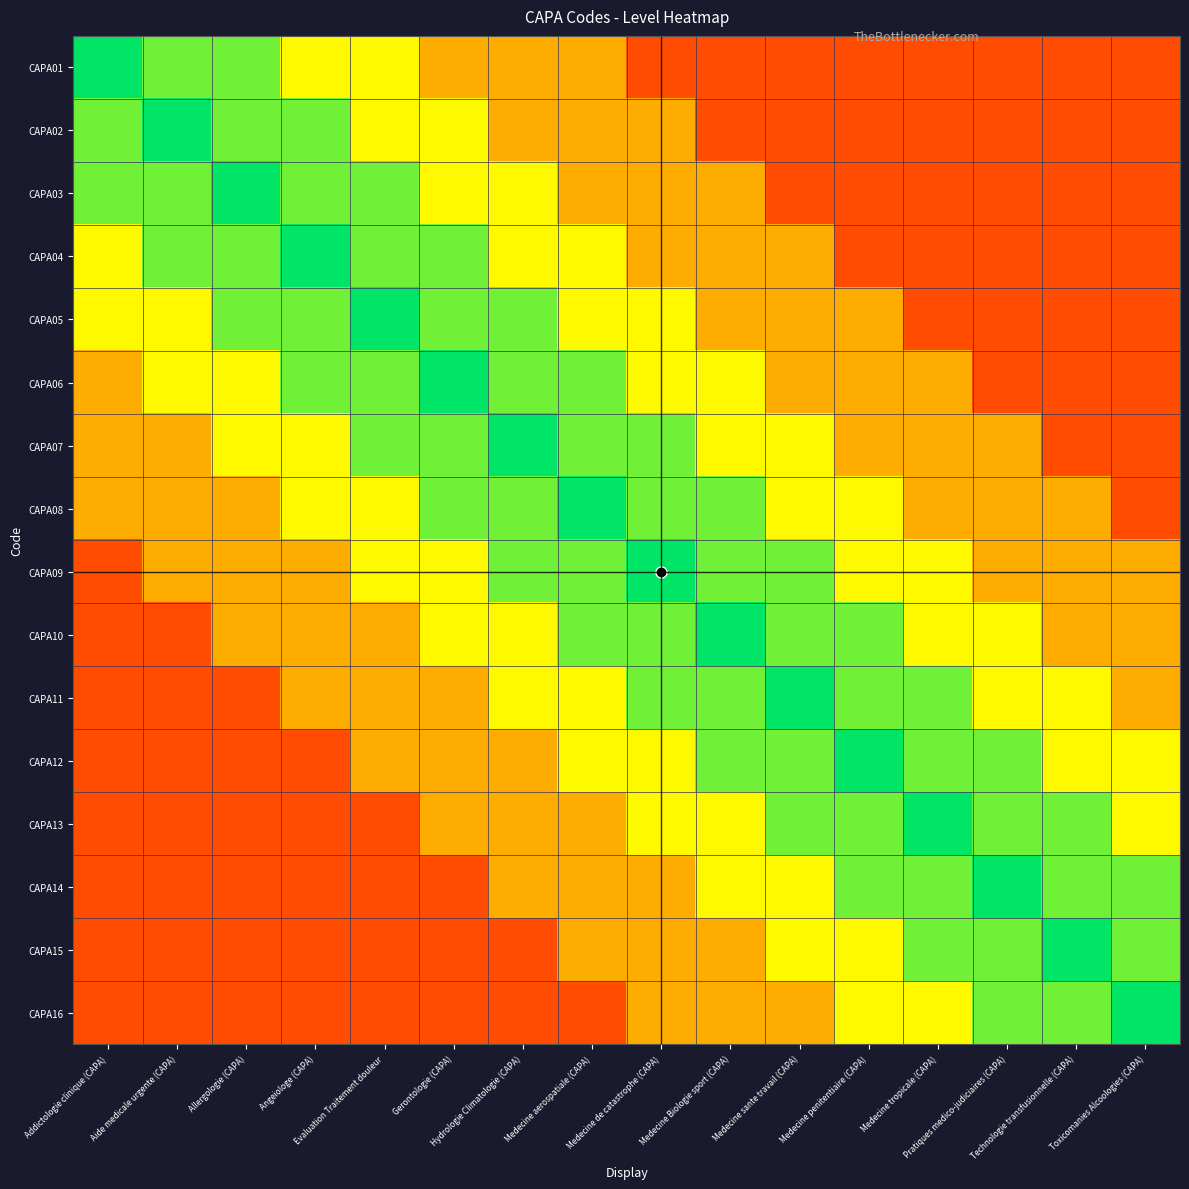

Reading left to right, extract all data points from this chart.

CAPA01: Addictologie clinique (CAPA)=1.0	Aide medicale urgente (CAPA)=0.8	Allergologie (CAPA)=0.8	Angeiologe (CAPA)=0.7	Evaluation Traitement douleur=0.7	Gerontologie (CAPA)=0.5	Hydrologie Climatologie (CAPA)=0.5	Medecine aerospatiale (CAPA)=0.5	Medecine de catastrophe (CAPA)=0.2	Medecine Biologie sport (CAPA)=0.2	Medecine sante travail (CAPA)=0.2	Medecine penitentiaire (CAPA)=0.2	Medecine tropicale (CAPA)=0.2	Pratiques medico-judiciaires (CAPA)=0.2	Technologie transfusionnelle (CAPA)=0.2	Toxicomanies Alcoologies (CAPA)=0.2
CAPA02: Addictologie clinique (CAPA)=0.8	Aide medicale urgente (CAPA)=1.0	Allergologie (CAPA)=0.8	Angeiologe (CAPA)=0.8	Evaluation Traitement douleur=0.7	Gerontologie (CAPA)=0.7	Hydrologie Climatologie (CAPA)=0.5	Medecine aerospatiale (CAPA)=0.5	Medecine de catastrophe (CAPA)=0.5	Medecine Biologie sport (CAPA)=0.2	Medecine sante travail (CAPA)=0.2	Medecine penitentiaire (CAPA)=0.2	Medecine tropicale (CAPA)=0.2	Pratiques medico-judiciaires (CAPA)=0.2	Technologie transfusionnelle (CAPA)=0.2	Toxicomanies Alcoologies (CAPA)=0.2
CAPA03: Addictologie clinique (CAPA)=0.8	Aide medicale urgente (CAPA)=0.8	Allergologie (CAPA)=1.0	Angeiologe (CAPA)=0.8	Evaluation Traitement douleur=0.8	Gerontologie (CAPA)=0.7	Hydrologie Climatologie (CAPA)=0.7	Medecine aerospatiale (CAPA)=0.5	Medecine de catastrophe (CAPA)=0.5	Medecine Biologie sport (CAPA)=0.5	Medecine sante travail (CAPA)=0.2	Medecine penitentiaire (CAPA)=0.2	Medecine tropicale (CAPA)=0.2	Pratiques medico-judiciaires (CAPA)=0.2	Technologie transfusionnelle (CAPA)=0.2	Toxicomanies Alcoologies (CAPA)=0.2
CAPA04: Addictologie clinique (CAPA)=0.7	Aide medicale urgente (CAPA)=0.8	Allergologie (CAPA)=0.8	Angeiologe (CAPA)=1.0	Evaluation Traitement douleur=0.8	Gerontologie (CAPA)=0.8	Hydrologie Climatologie (CAPA)=0.7	Medecine aerospatiale (CAPA)=0.7	Medecine de catastrophe (CAPA)=0.5	Medecine Biologie sport (CAPA)=0.5	Medecine sante travail (CAPA)=0.5	Medecine penitentiaire (CAPA)=0.2	Medecine tropicale (CAPA)=0.2	Pratiques medico-judiciaires (CAPA)=0.2	Technologie transfusionnelle (CAPA)=0.2	Toxicomanies Alcoologies (CAPA)=0.2
CAPA05: Addictologie clinique (CAPA)=0.7	Aide medicale urgente (CAPA)=0.7	Allergologie (CAPA)=0.8	Angeiologe (CAPA)=0.8	Evaluation Traitement douleur=1.0	Gerontologie (CAPA)=0.8	Hydrologie Climatologie (CAPA)=0.8	Medecine aerospatiale (CAPA)=0.7	Medecine de catastrophe (CAPA)=0.7	Medecine Biologie sport (CAPA)=0.5	Medecine sante travail (CAPA)=0.5	Medecine penitentiaire (CAPA)=0.5	Medecine tropicale (CAPA)=0.2	Pratiques medico-judiciaires (CAPA)=0.2	Technologie transfusionnelle (CAPA)=0.2	Toxicomanies Alcoologies (CAPA)=0.2
CAPA06: Addictologie clinique (CAPA)=0.5	Aide medicale urgente (CAPA)=0.7	Allergologie (CAPA)=0.7	Angeiologe (CAPA)=0.8	Evaluation Traitement douleur=0.8	Gerontologie (CAPA)=1.0	Hydrologie Climatologie (CAPA)=0.8	Medecine aerospatiale (CAPA)=0.8	Medecine de catastrophe (CAPA)=0.7	Medecine Biologie sport (CAPA)=0.7	Medecine sante travail (CAPA)=0.5	Medecine penitentiaire (CAPA)=0.5	Medecine tropicale (CAPA)=0.5	Pratiques medico-judiciaires (CAPA)=0.2	Technologie transfusionnelle (CAPA)=0.2	Toxicomanies Alcoologies (CAPA)=0.2
CAPA07: Addictologie clinique (CAPA)=0.5	Aide medicale urgente (CAPA)=0.5	Allergologie (CAPA)=0.7	Angeiologe (CAPA)=0.7	Evaluation Traitement douleur=0.8	Gerontologie (CAPA)=0.8	Hydrologie Climatologie (CAPA)=1.0	Medecine aerospatiale (CAPA)=0.8	Medecine de catastrophe (CAPA)=0.8	Medecine Biologie sport (CAPA)=0.7	Medecine sante travail (CAPA)=0.7	Medecine penitentiaire (CAPA)=0.5	Medecine tropicale (CAPA)=0.5	Pratiques medico-judiciaires (CAPA)=0.5	Technologie transfusionnelle (CAPA)=0.2	Toxicomanies Alcoologies (CAPA)=0.2
CAPA08: Addictologie clinique (CAPA)=0.5	Aide medicale urgente (CAPA)=0.5	Allergologie (CAPA)=0.5	Angeiologe (CAPA)=0.7	Evaluation Traitement douleur=0.7	Gerontologie (CAPA)=0.8	Hydrologie Climatologie (CAPA)=0.8	Medecine aerospatiale (CAPA)=1.0	Medecine de catastrophe (CAPA)=0.8	Medecine Biologie sport (CAPA)=0.8	Medecine sante travail (CAPA)=0.7	Medecine penitentiaire (CAPA)=0.7	Medecine tropicale (CAPA)=0.5	Pratiques medico-judiciaires (CAPA)=0.5	Technologie transfusionnelle (CAPA)=0.5	Toxicomanies Alcoologies (CAPA)=0.2
CAPA09: Addictologie clinique (CAPA)=0.2	Aide medicale urgente (CAPA)=0.5	Allergologie (CAPA)=0.5	Angeiologe (CAPA)=0.5	Evaluation Traitement douleur=0.7	Gerontologie (CAPA)=0.7	Hydrologie Climatologie (CAPA)=0.8	Medecine aerospatiale (CAPA)=0.8	Medecine de catastrophe (CAPA)=1.0	Medecine Biologie sport (CAPA)=0.8	Medecine sante travail (CAPA)=0.8	Medecine penitentiaire (CAPA)=0.7	Medecine tropicale (CAPA)=0.7	Pratiques medico-judiciaires (CAPA)=0.5	Technologie transfusionnelle (CAPA)=0.5	Toxicomanies Alcoologies (CAPA)=0.5
CAPA10: Addictologie clinique (CAPA)=0.2	Aide medicale urgente (CAPA)=0.2	Allergologie (CAPA)=0.5	Angeiologe (CAPA)=0.5	Evaluation Traitement douleur=0.5	Gerontologie (CAPA)=0.7	Hydrologie Climatologie (CAPA)=0.7	Medecine aerospatiale (CAPA)=0.8	Medecine de catastrophe (CAPA)=0.8	Medecine Biologie sport (CAPA)=1.0	Medecine sante travail (CAPA)=0.8	Medecine penitentiaire (CAPA)=0.8	Medecine tropicale (CAPA)=0.7	Pratiques medico-judiciaires (CAPA)=0.7	Technologie transfusionnelle (CAPA)=0.5	Toxicomanies Alcoologies (CAPA)=0.5
CAPA11: Addictologie clinique (CAPA)=0.2	Aide medicale urgente (CAPA)=0.2	Allergologie (CAPA)=0.2	Angeiologe (CAPA)=0.5	Evaluation Traitement douleur=0.5	Gerontologie (CAPA)=0.5	Hydrologie Climatologie (CAPA)=0.7	Medecine aerospatiale (CAPA)=0.7	Medecine de catastrophe (CAPA)=0.8	Medecine Biologie sport (CAPA)=0.8	Medecine sante travail (CAPA)=1.0	Medecine penitentiaire (CAPA)=0.8	Medecine tropicale (CAPA)=0.8	Pratiques medico-judiciaires (CAPA)=0.7	Technologie transfusionnelle (CAPA)=0.7	Toxicomanies Alcoologies (CAPA)=0.5
CAPA12: Addictologie clinique (CAPA)=0.2	Aide medicale urgente (CAPA)=0.2	Allergologie (CAPA)=0.2	Angeiologe (CAPA)=0.2	Evaluation Traitement douleur=0.5	Gerontologie (CAPA)=0.5	Hydrologie Climatologie (CAPA)=0.5	Medecine aerospatiale (CAPA)=0.7	Medecine de catastrophe (CAPA)=0.7	Medecine Biologie sport (CAPA)=0.8	Medecine sante travail (CAPA)=0.8	Medecine penitentiaire (CAPA)=1.0	Medecine tropicale (CAPA)=0.8	Pratiques medico-judiciaires (CAPA)=0.8	Technologie transfusionnelle (CAPA)=0.7	Toxicomanies Alcoologies (CAPA)=0.7
CAPA13: Addictologie clinique (CAPA)=0.2	Aide medicale urgente (CAPA)=0.2	Allergologie (CAPA)=0.2	Angeiologe (CAPA)=0.2	Evaluation Traitement douleur=0.2	Gerontologie (CAPA)=0.5	Hydrologie Climatologie (CAPA)=0.5	Medecine aerospatiale (CAPA)=0.5	Medecine de catastrophe (CAPA)=0.7	Medecine Biologie sport (CAPA)=0.7	Medecine sante travail (CAPA)=0.8	Medecine penitentiaire (CAPA)=0.8	Medecine tropicale (CAPA)=1.0	Pratiques medico-judiciaires (CAPA)=0.8	Technologie transfusionnelle (CAPA)=0.8	Toxicomanies Alcoologies (CAPA)=0.7
CAPA14: Addictologie clinique (CAPA)=0.2	Aide medicale urgente (CAPA)=0.2	Allergologie (CAPA)=0.2	Angeiologe (CAPA)=0.2	Evaluation Traitement douleur=0.2	Gerontologie (CAPA)=0.2	Hydrologie Climatologie (CAPA)=0.5	Medecine aerospatiale (CAPA)=0.5	Medecine de catastrophe (CAPA)=0.5	Medecine Biologie sport (CAPA)=0.7	Medecine sante travail (CAPA)=0.7	Medecine penitentiaire (CAPA)=0.8	Medecine tropicale (CAPA)=0.8	Pratiques medico-judiciaires (CAPA)=1.0	Technologie transfusionnelle (CAPA)=0.8	Toxicomanies Alcoologies (CAPA)=0.8
CAPA15: Addictologie clinique (CAPA)=0.2	Aide medicale urgente (CAPA)=0.2	Allergologie (CAPA)=0.2	Angeiologe (CAPA)=0.2	Evaluation Traitement douleur=0.2	Gerontologie (CAPA)=0.2	Hydrologie Climatologie (CAPA)=0.2	Medecine aerospatiale (CAPA)=0.5	Medecine de catastrophe (CAPA)=0.5	Medecine Biologie sport (CAPA)=0.5	Medecine sante travail (CAPA)=0.7	Medecine penitentiaire (CAPA)=0.7	Medecine tropicale (CAPA)=0.8	Pratiques medico-judiciaires (CAPA)=0.8	Technologie transfusionnelle (CAPA)=1.0	Toxicomanies Alcoologies (CAPA)=0.8
CAPA16: Addictologie clinique (CAPA)=0.2	Aide medicale urgente (CAPA)=0.2	Allergologie (CAPA)=0.2	Angeiologe (CAPA)=0.2	Evaluation Traitement douleur=0.2	Gerontologie (CAPA)=0.2	Hydrologie Climatologie (CAPA)=0.2	Medecine aerospatiale (CAPA)=0.2	Medecine de catastrophe (CAPA)=0.5	Medecine Biologie sport (CAPA)=0.5	Medecine sante travail (CAPA)=0.5	Medecine penitentiaire (CAPA)=0.7	Medecine tropicale (CAPA)=0.7	Pratiques medico-judiciaires (CAPA)=0.8	Technologie transfusionnelle (CAPA)=0.8	Toxicomanies Alcoologies (CAPA)=1.0